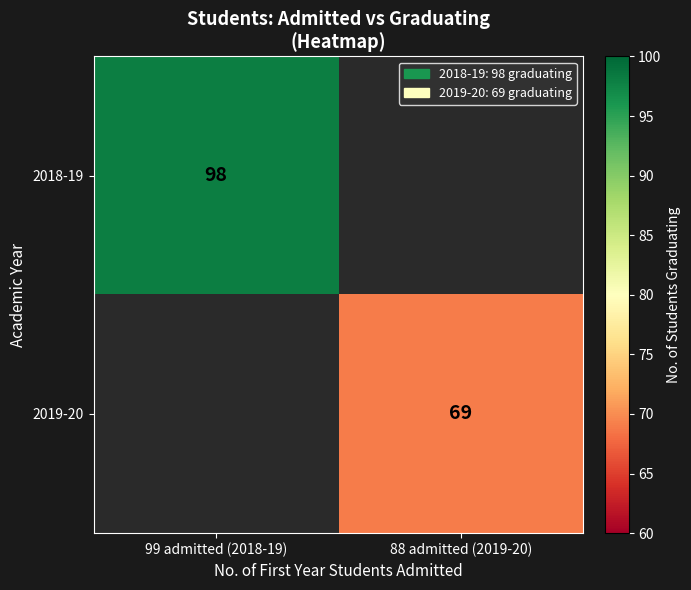

The value of 2018-19 at 99 admitted (2018-19) is 98. True or false?

True